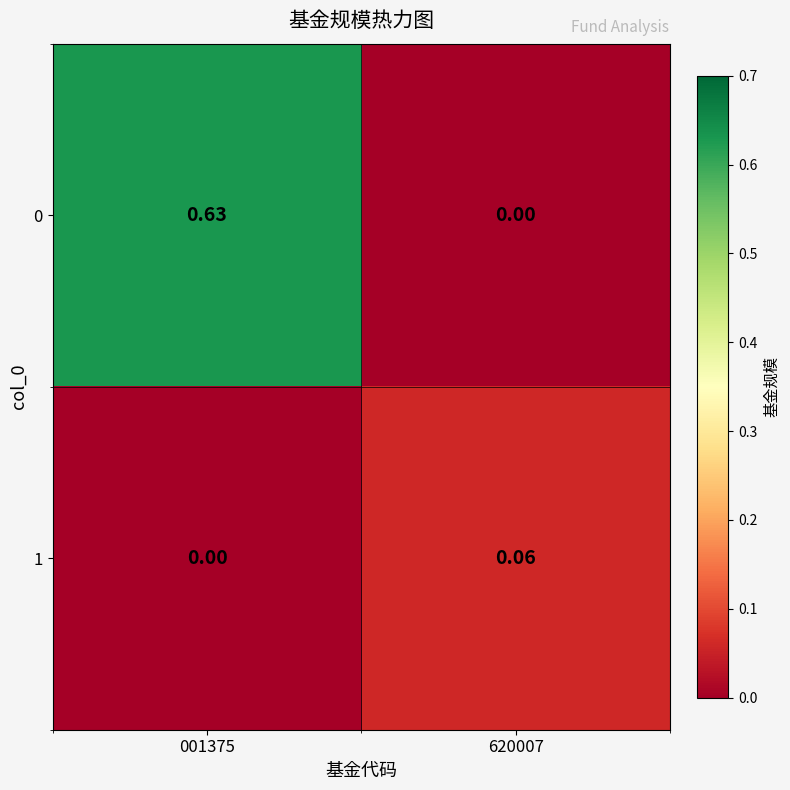

List the series in order of their overall mean, highest first.

0, 1